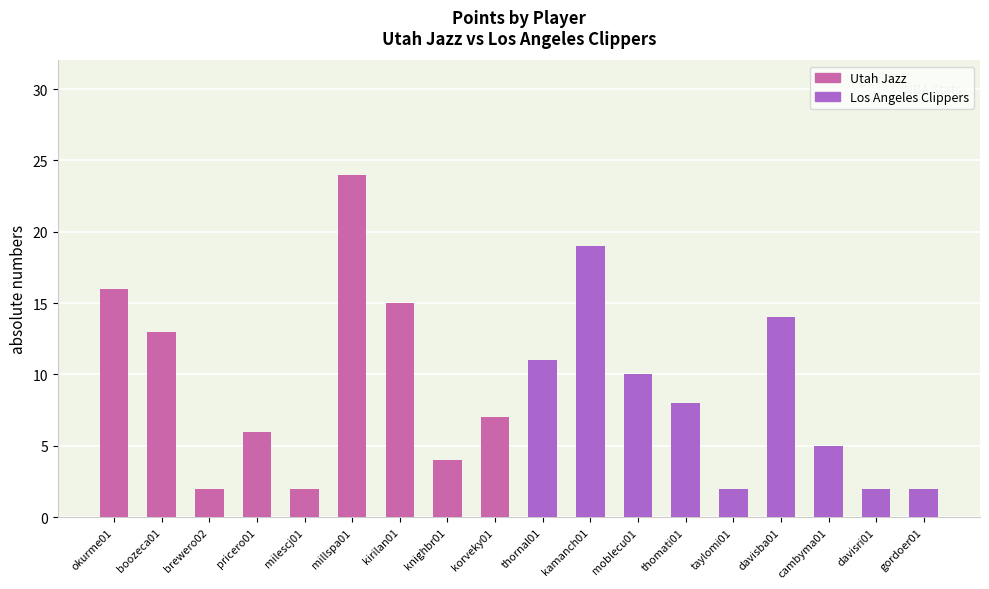

What is the average value?

9